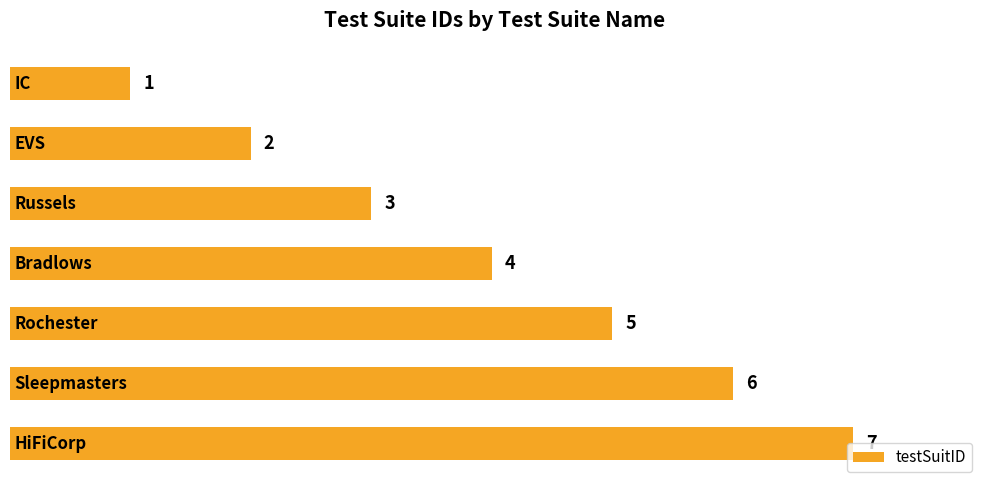

What is the difference between the maximum and minimum values?

6